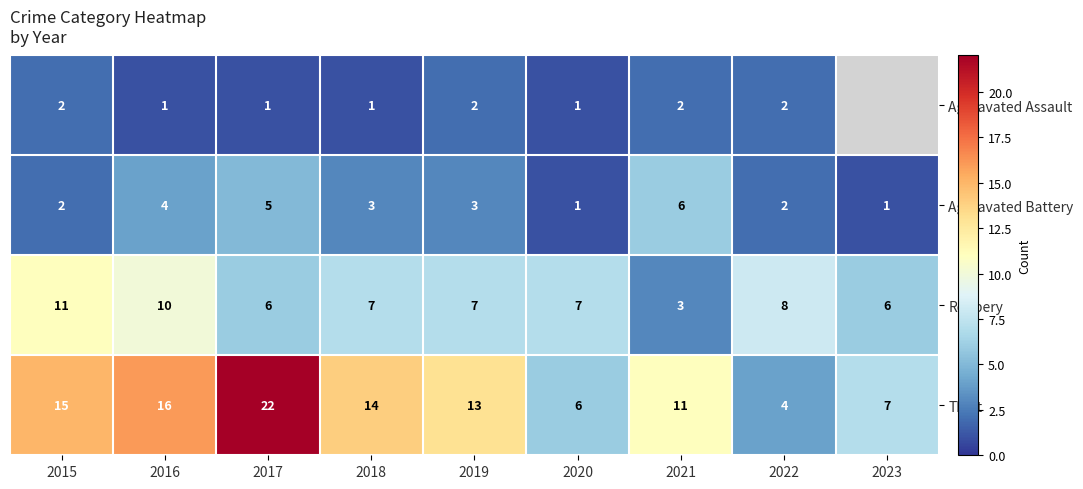

Is the value of Aggravated Battery at 2018 greater than the value of Aggravated Assault at 2017?

Yes